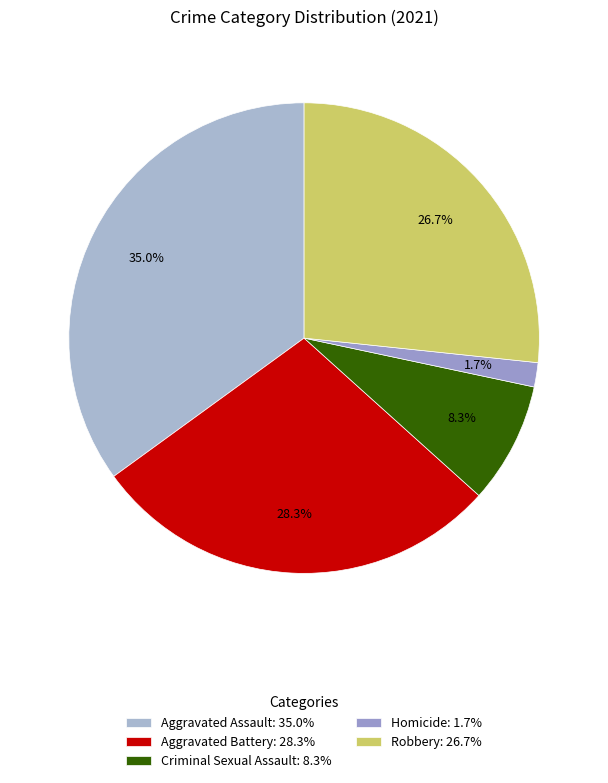

Rank the categories by value from lowest to highest.

Homicide, Criminal Sexual Assault, Robbery, Aggravated Battery, Aggravated Assault